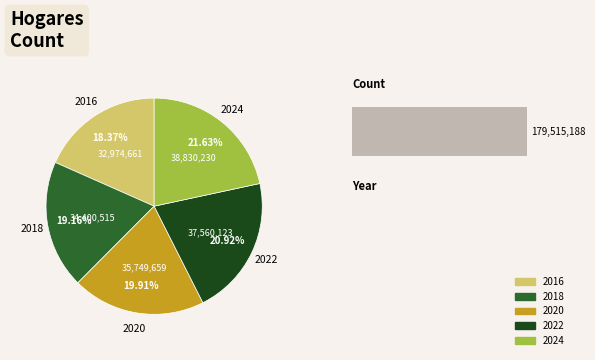

What is the ratio of the value at 2024 to the value at 2016?

1.2